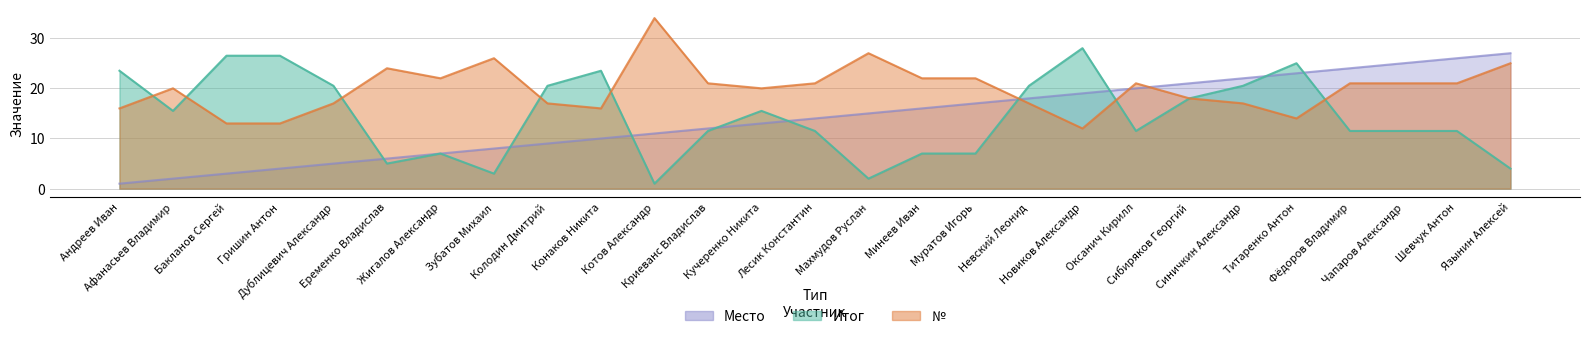

What is the highest value of the Место series?

27.0